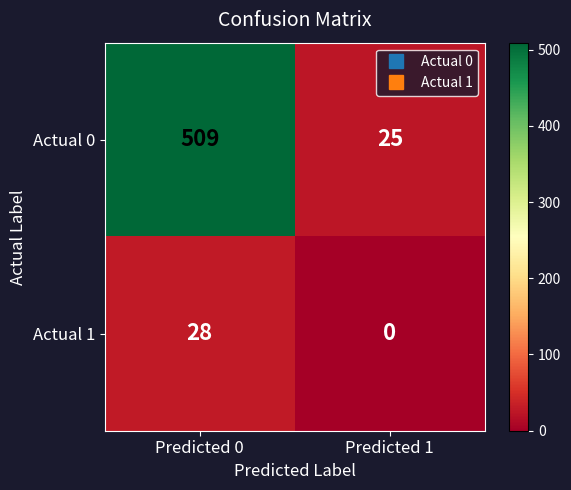

Which label corresponds to the largest value in the chart?

Predicted 0